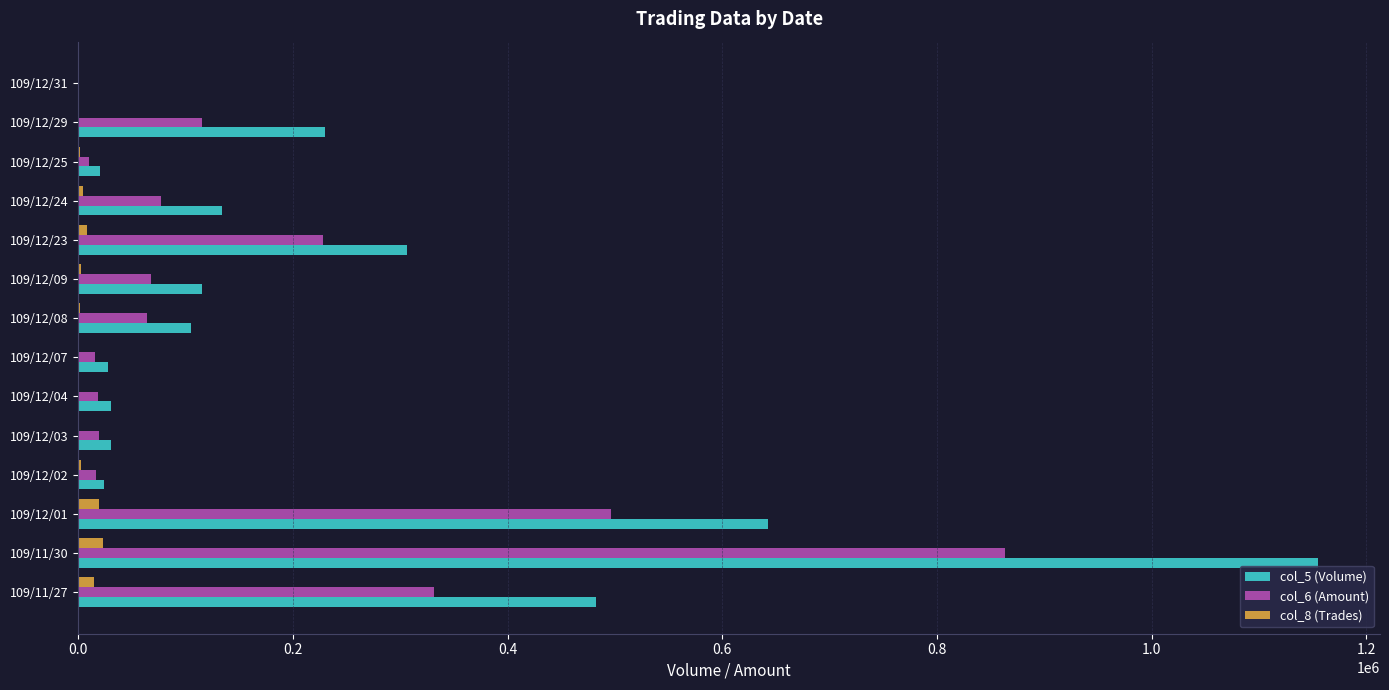

At which label is col_6 (Amount) closest to 432145?

109/12/01